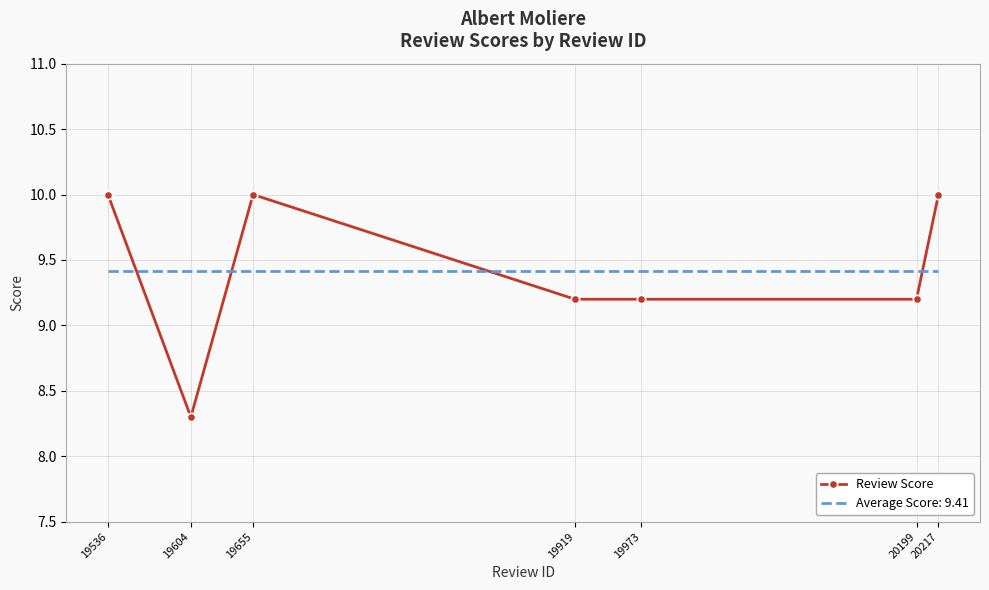

What is the difference between the second highest and second lowest values in the Review Score series?

0.8